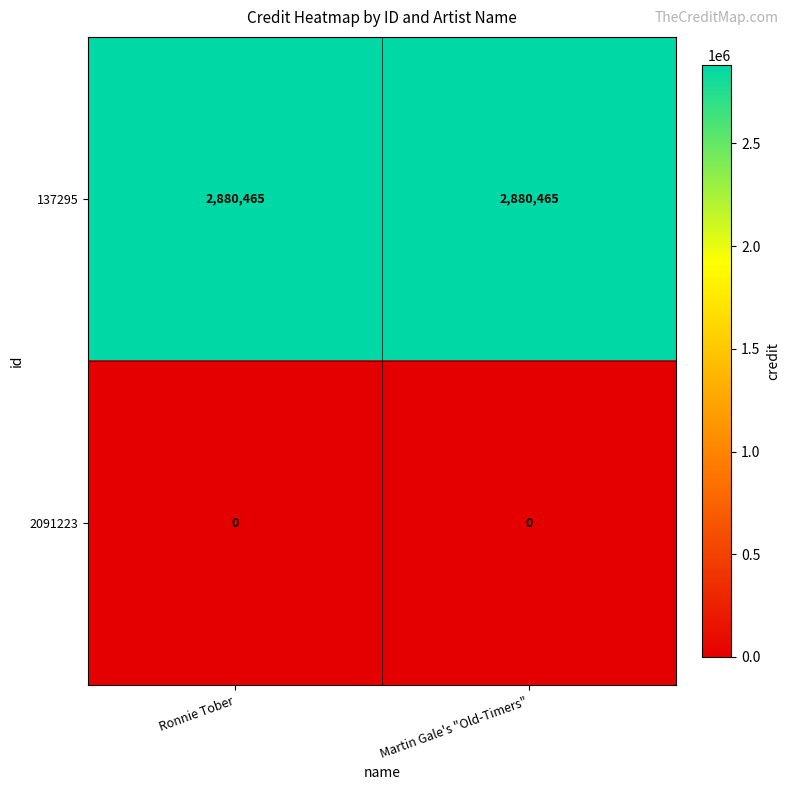

What is the minimum value for 137295?

2880465